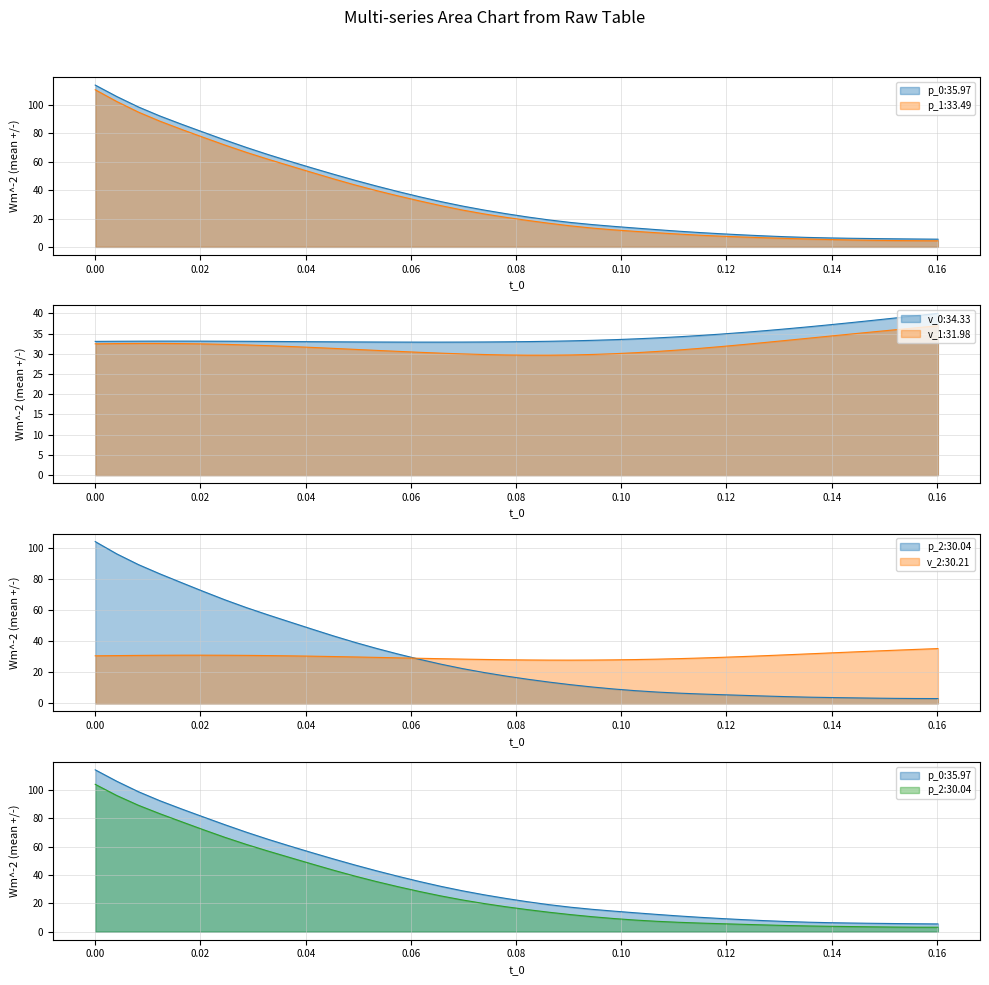

How many data points in v_0 are above 33?

30